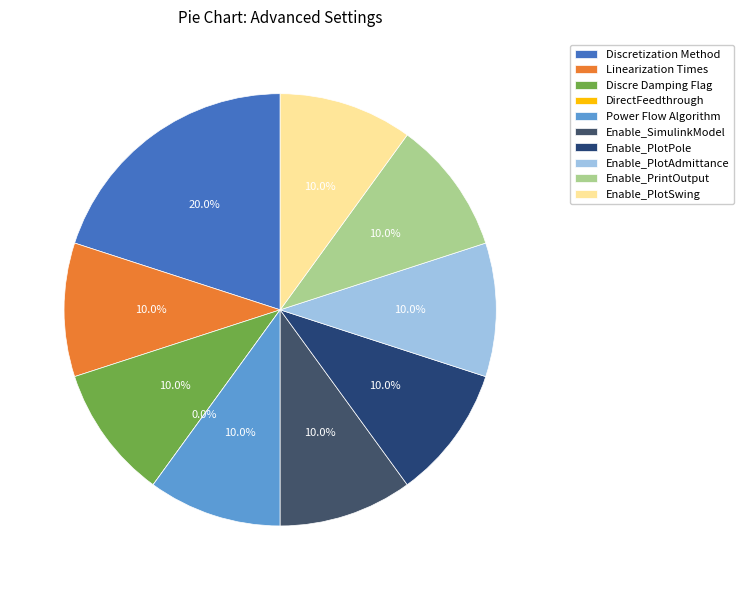

What percentage is NOT represented by DirectFeedthrough?

100.0%